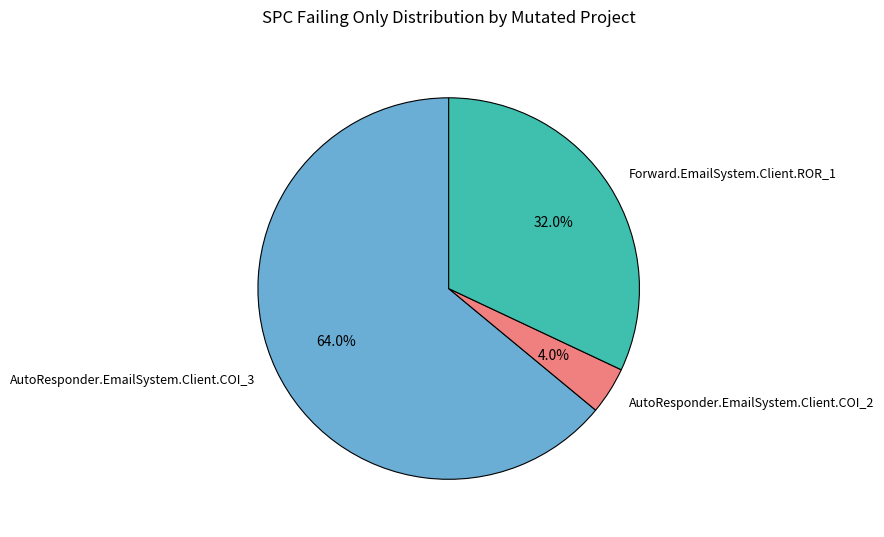

What is the ratio of the value at Forward.EmailSystem.Client.ROR_1 to the value at AutoResponder.EmailSystem.Client.COI_3?

0.5